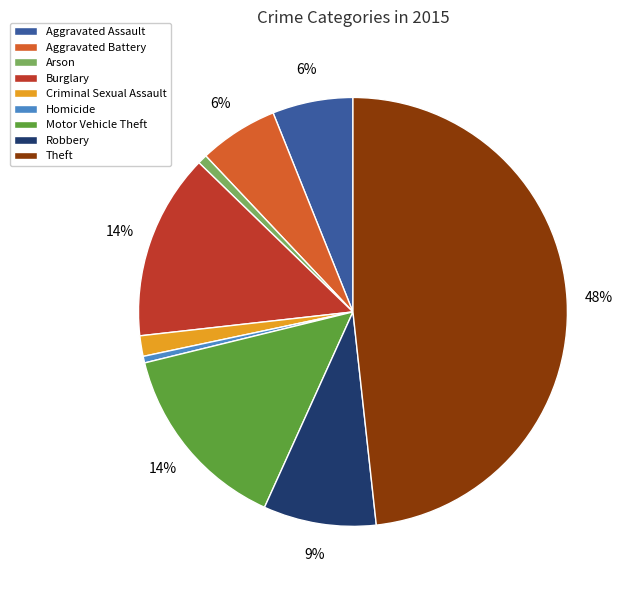

True or false: Aggravated Battery accounts for 1% of the total.

False